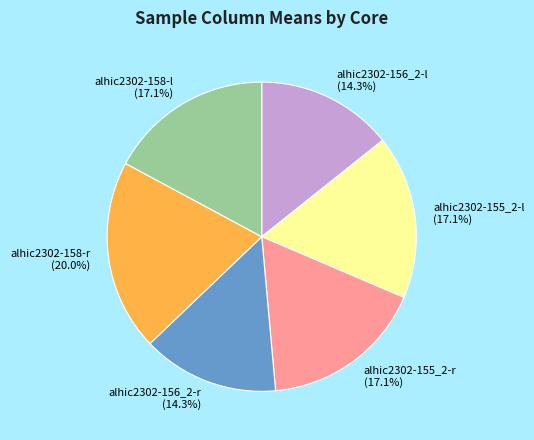

Approximately how many times larger is the value at alhic2302-155_2-r compared to alhic2302-156_2-r?

1.2